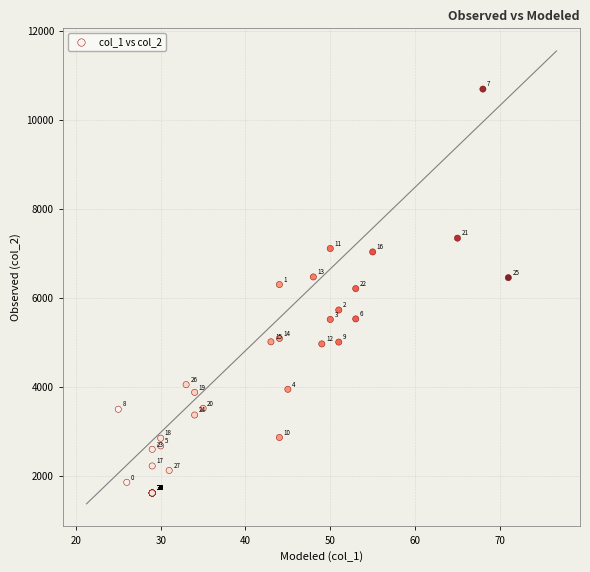

What Y value in the scatter plot is closest to 6163?

6218